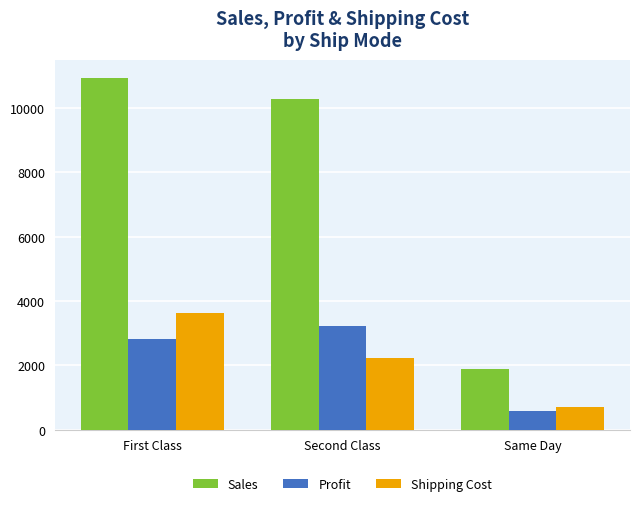

Reading left to right, list all the values displayed in this chart.

Sales: First Class=10935.3	Second Class=10287.9	Same Day=1878.7
Profit: First Class=2818.4	Second Class=3235.6	Same Day=582.4
Shipping Cost: First Class=3636.2	Second Class=2215.5	Same Day=704.1